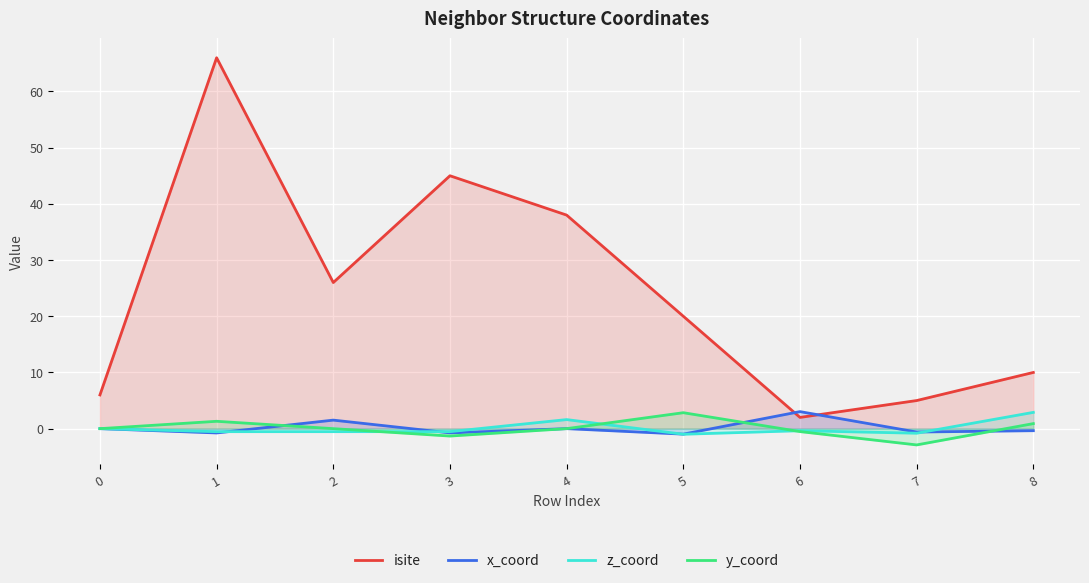

What is the value of the x_coord point at the 2nd from the left?

-0.8